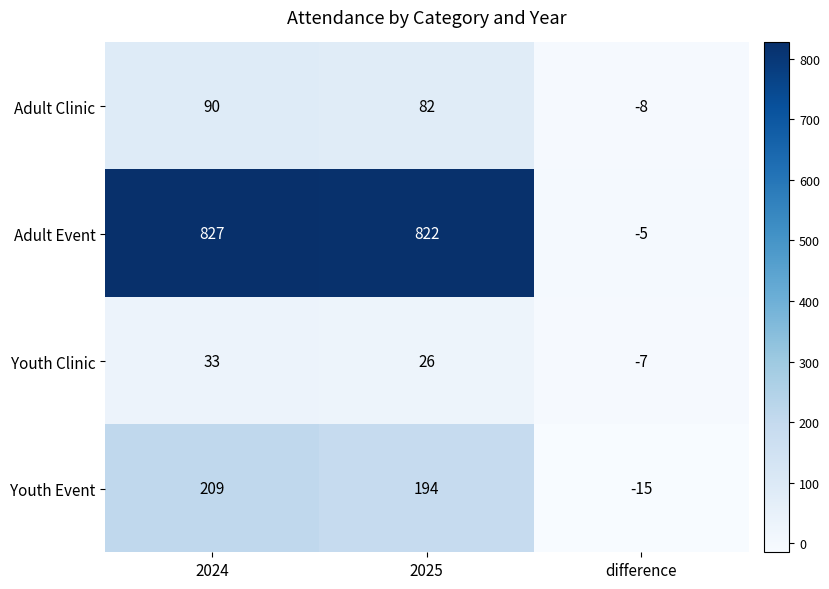

Which series has the widest spread of values?

Adult Event